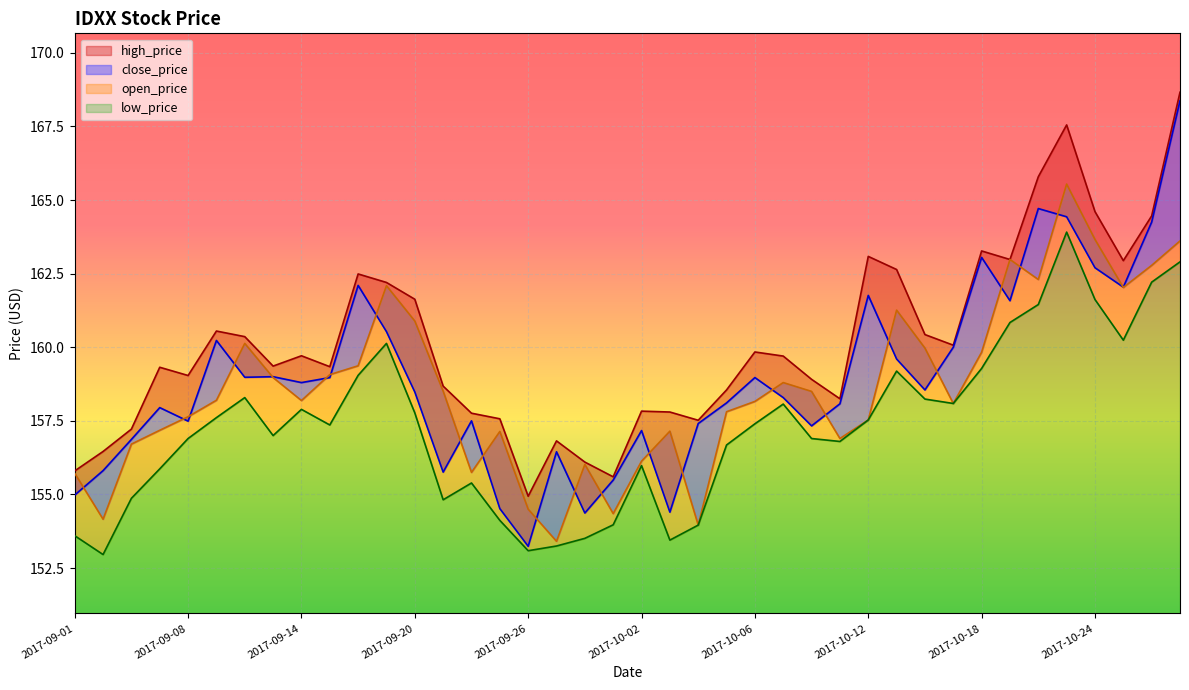

How many data points does each series have?

40